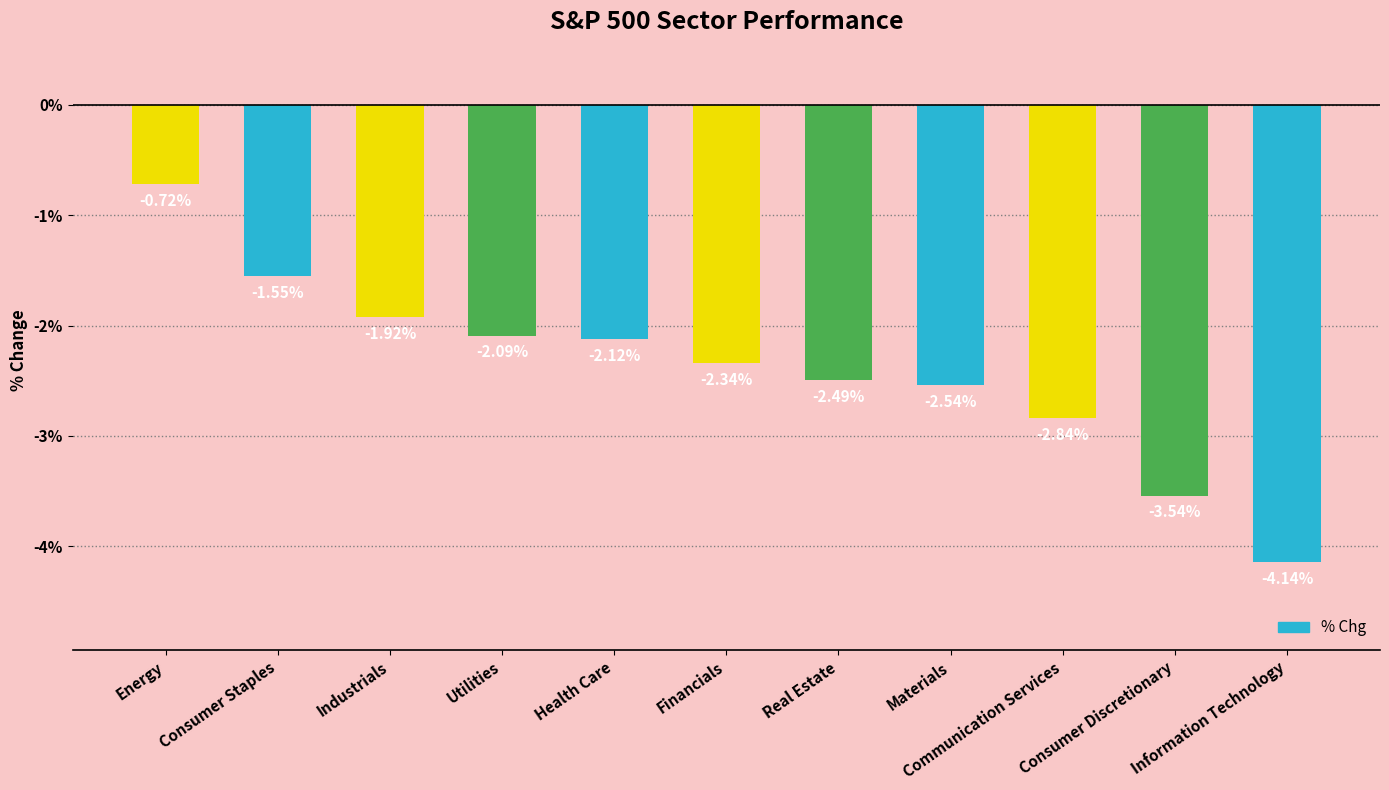

Where does the data first go above -2?

Energy